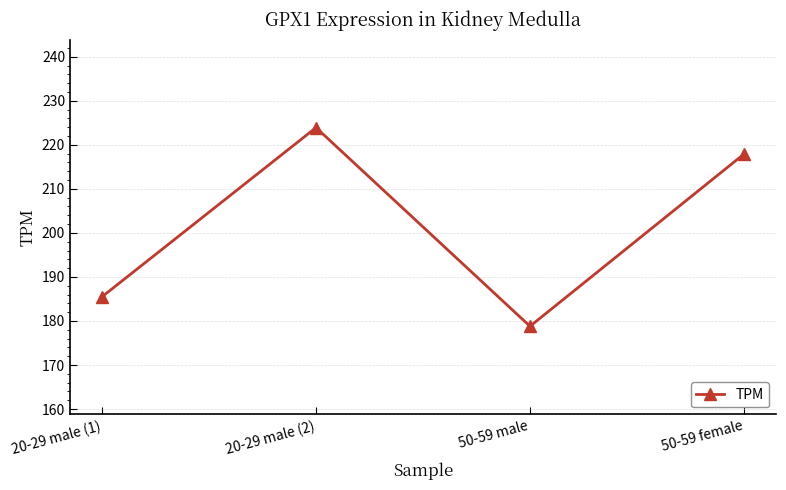

List the labels in order of value, largest first.

20-29 male (2), 50-59 female, 20-29 male (1), 50-59 male